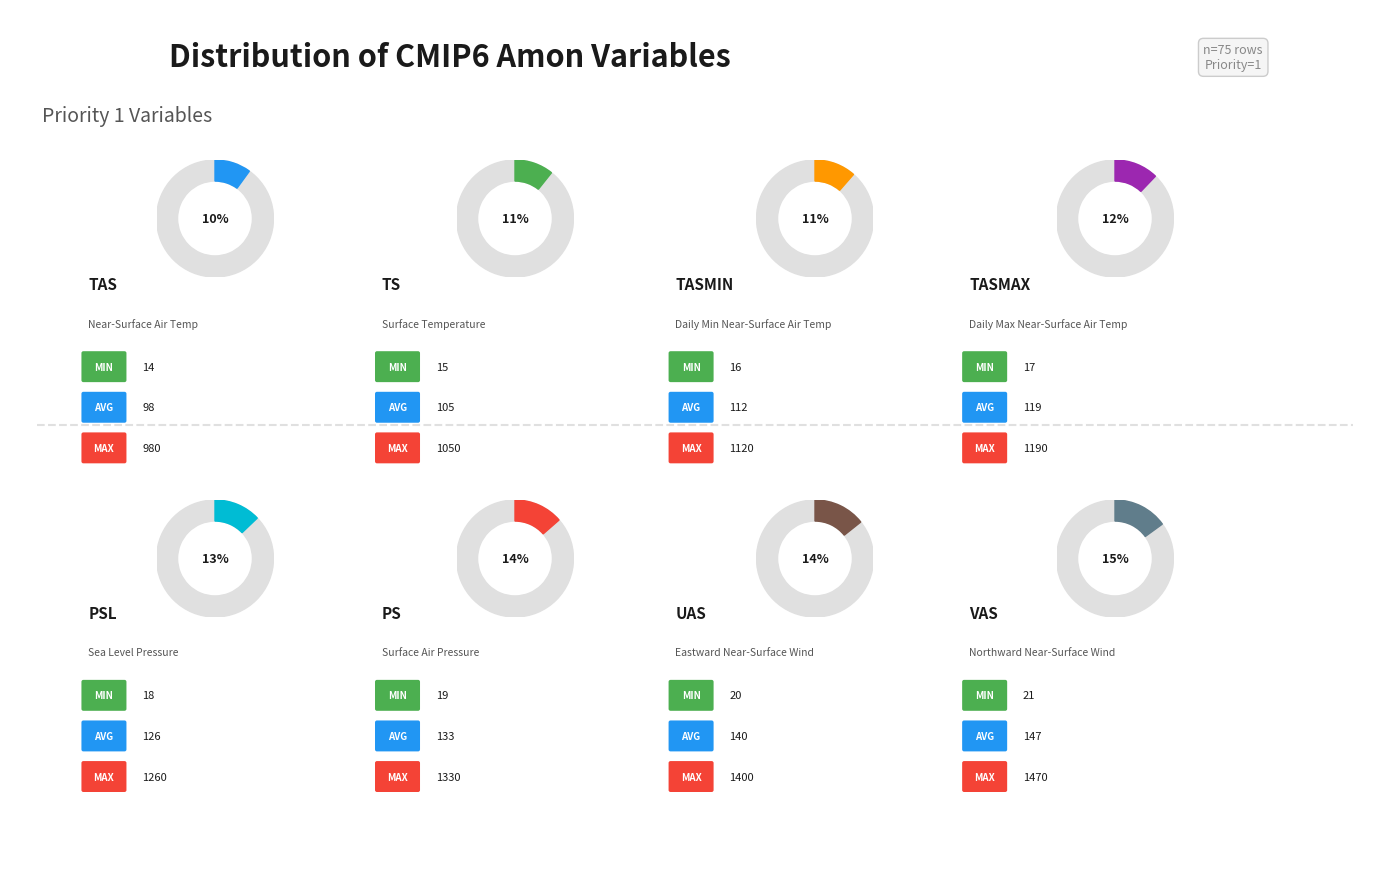

Which slice is the smallest?

tas